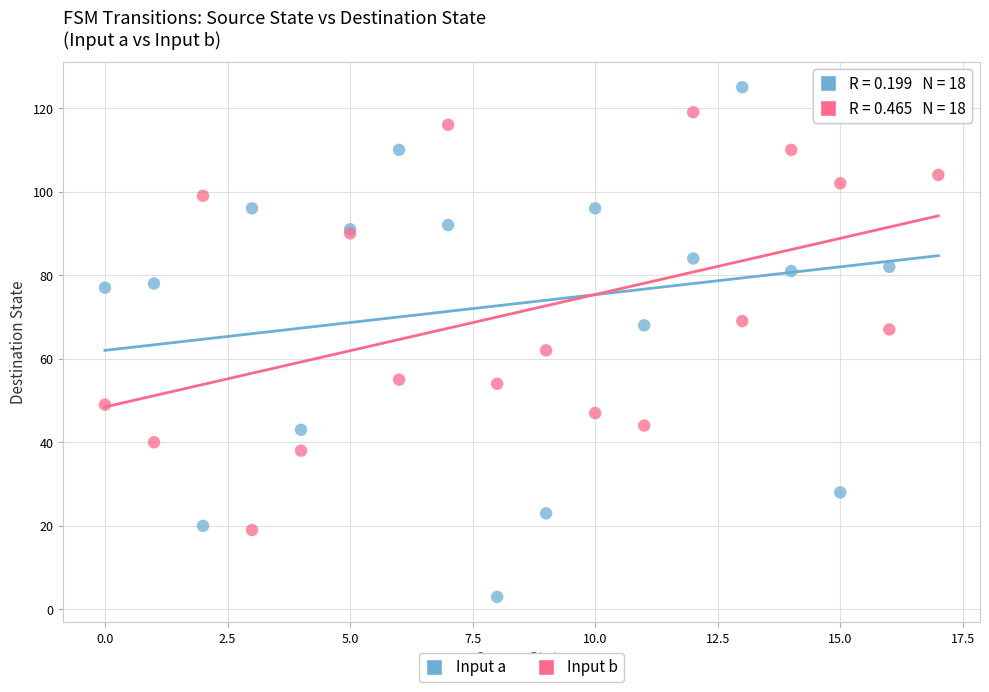

Which series has the widest spread of Y values?

Input a